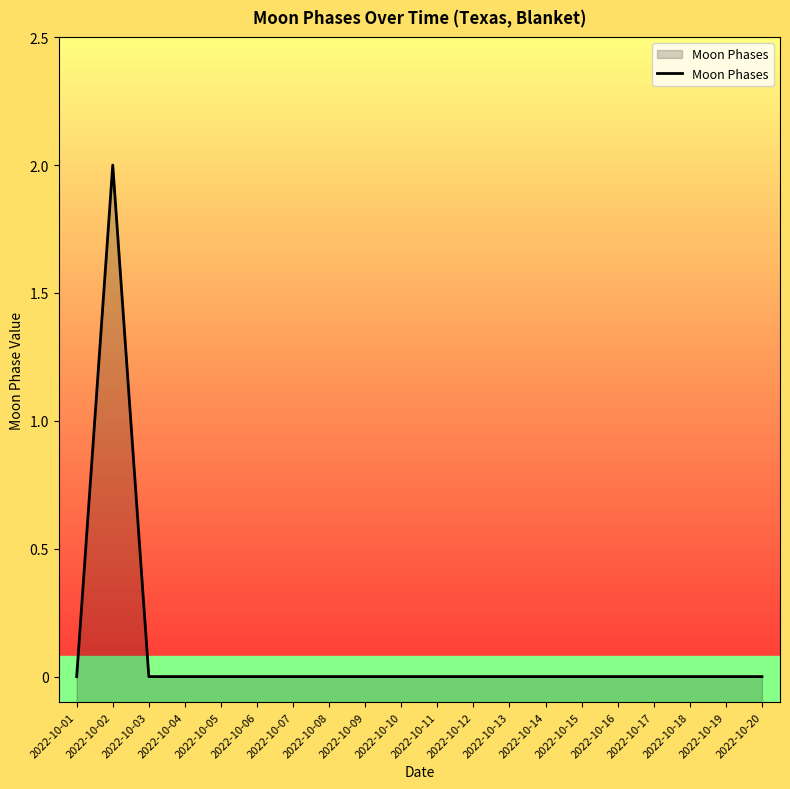

What is the difference between the maximum and minimum values?

2